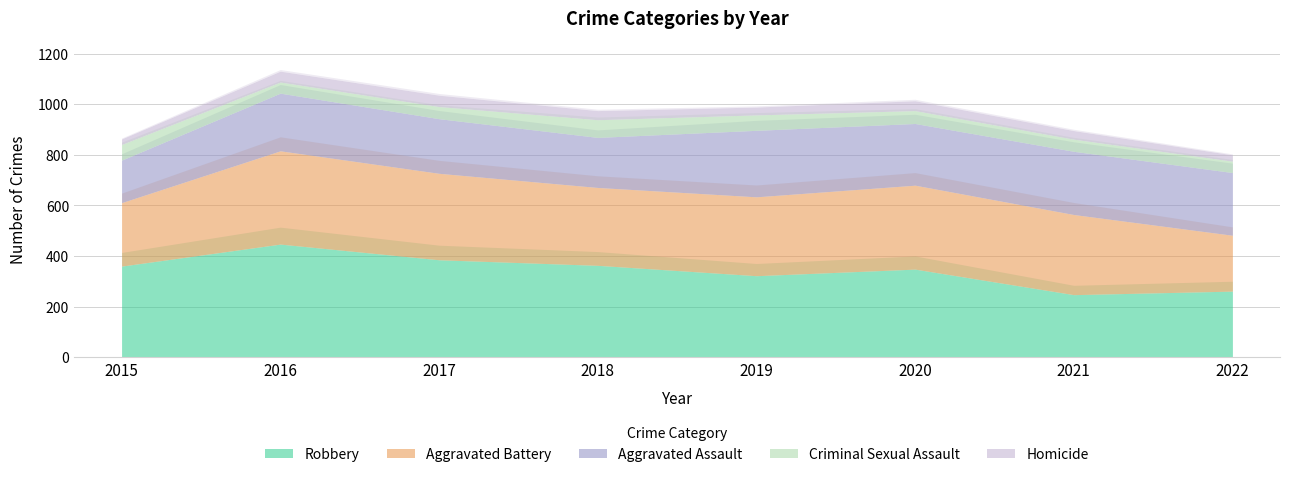

What is the minimum value shown in the chart?

22